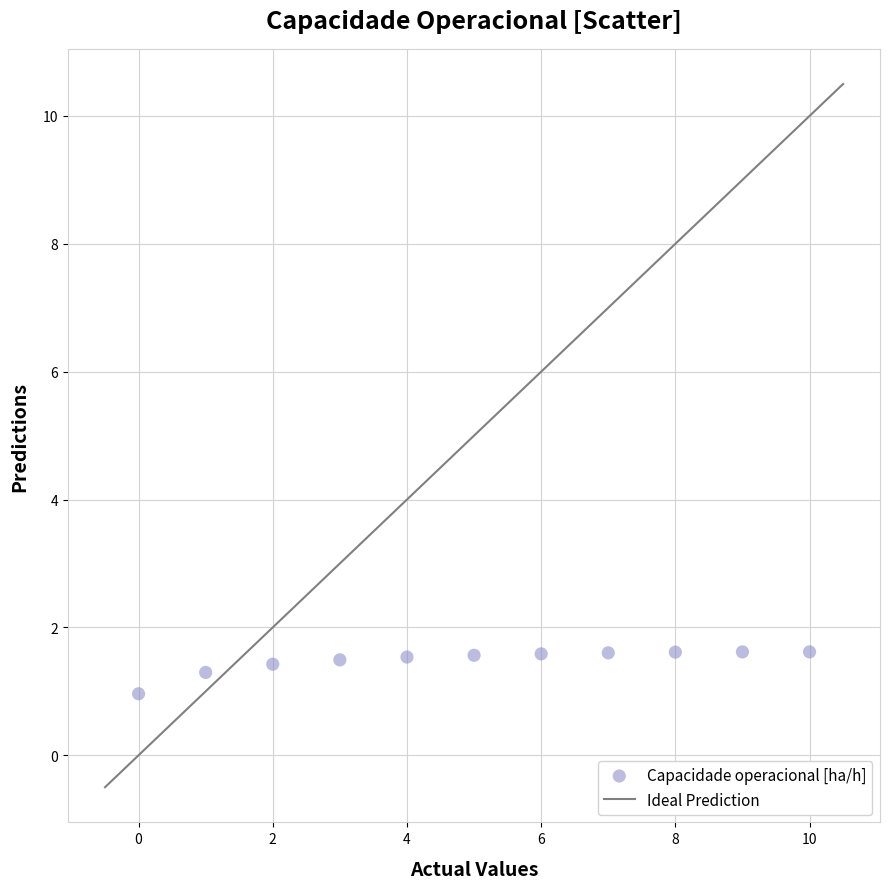

What is the range of Y values (max minus min)?

0.7